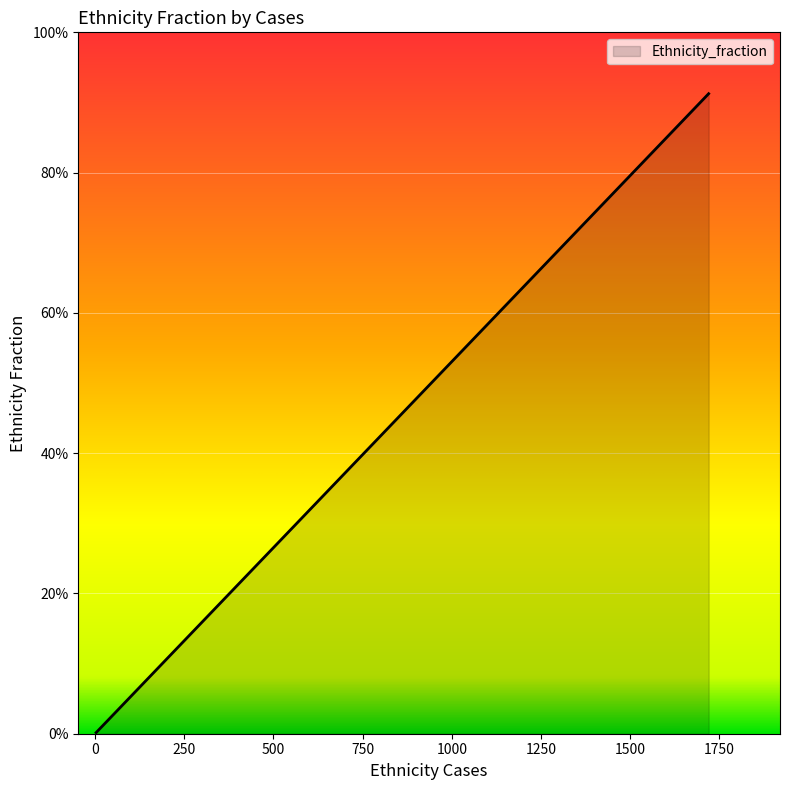

How many data points does each series have?

7